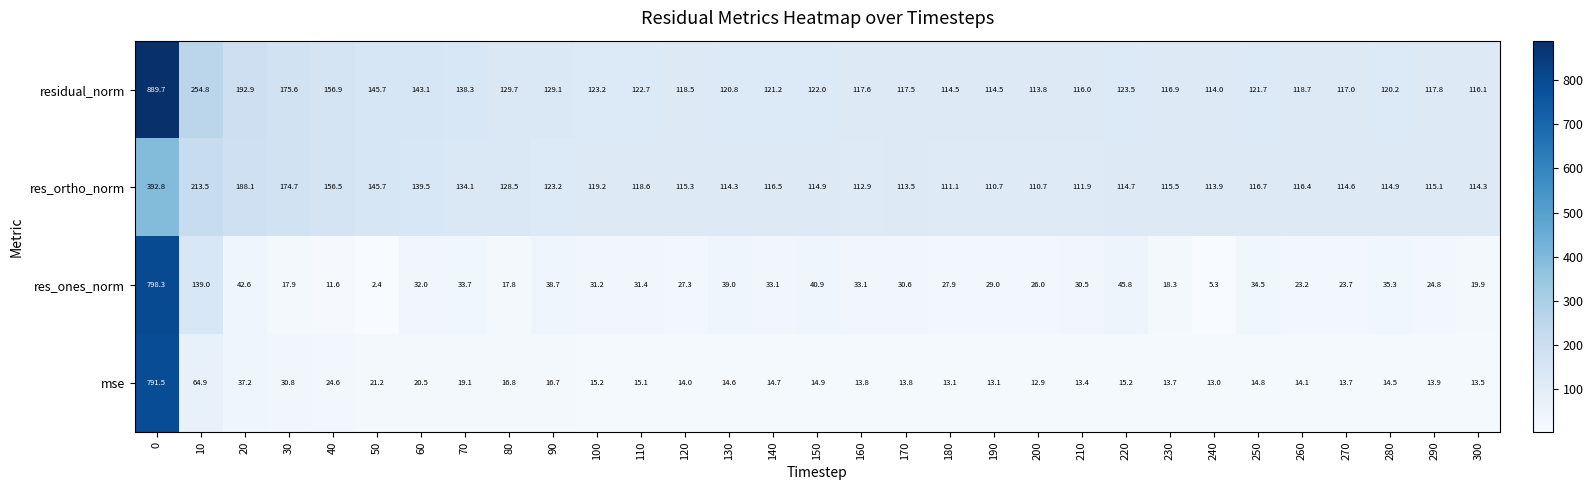

What is the maximum value for residual_norm?

889.7